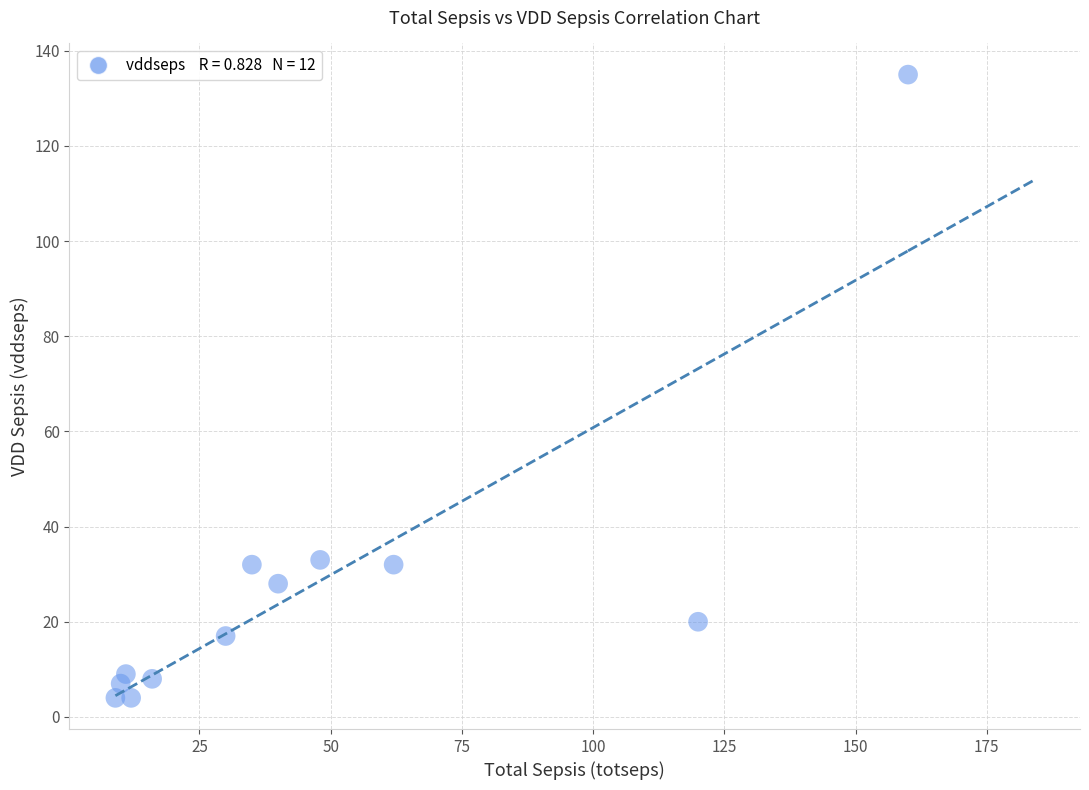

What is the average Y value?

27